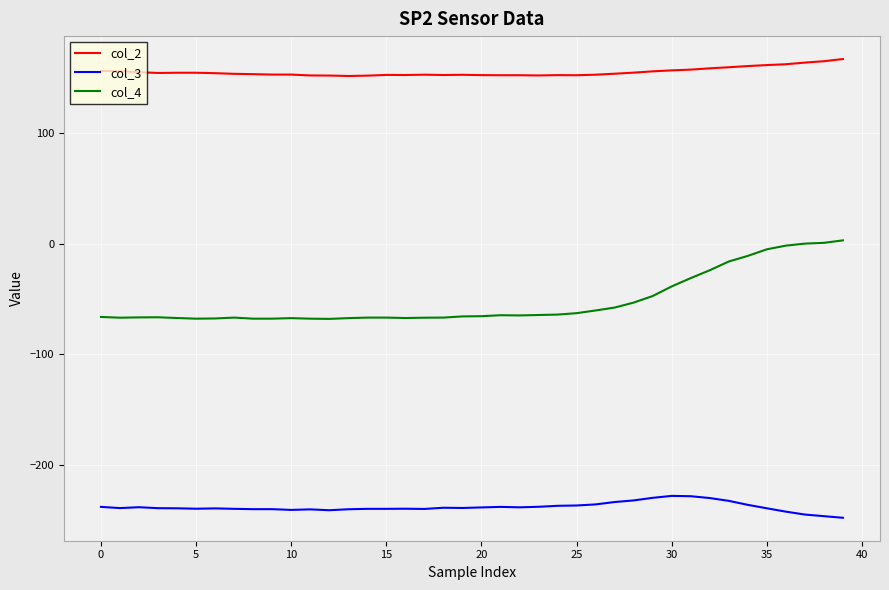

What is the greatest value displayed?

167.2